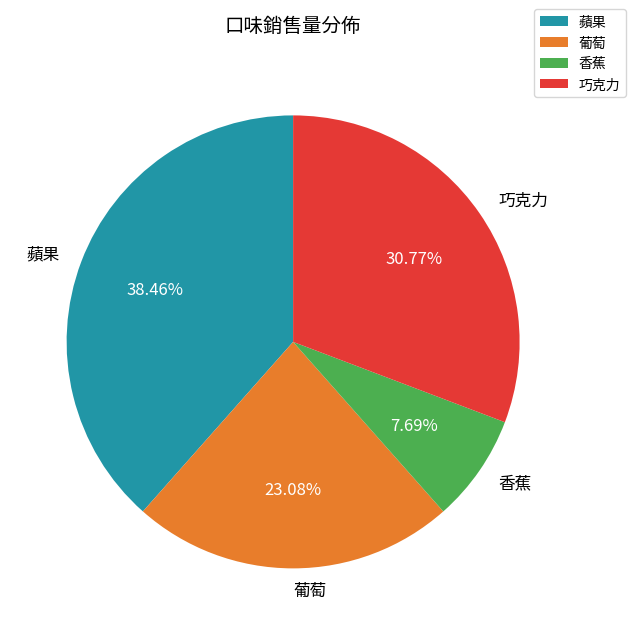

Is there a majority slice in this chart?

No